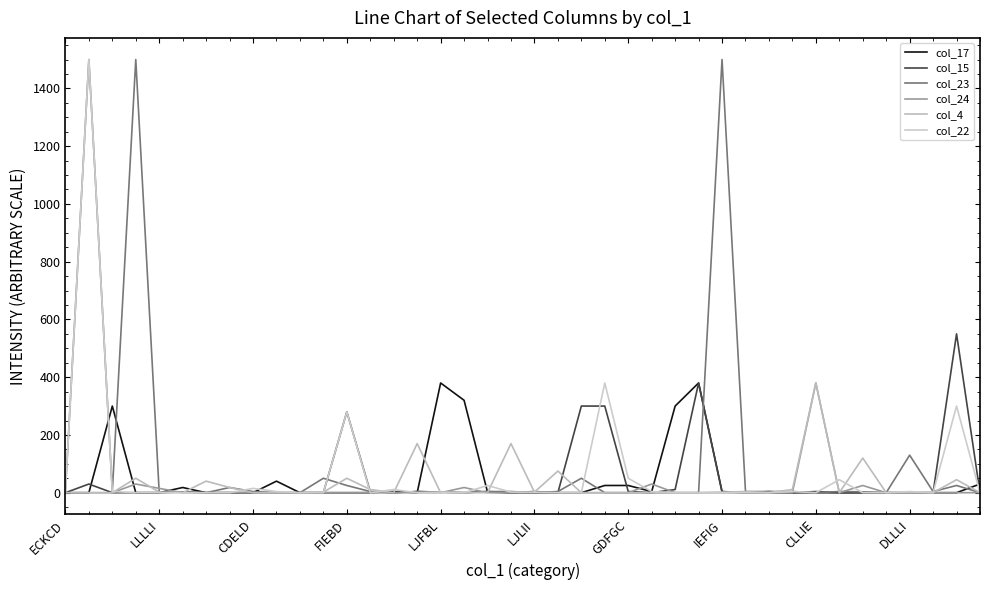

How many intersections are there between col_15 and col_4?

11